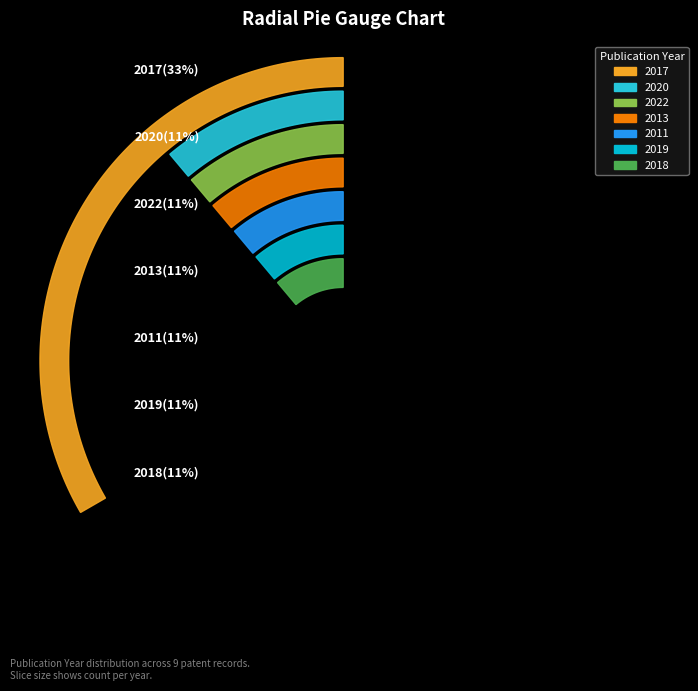

Rank the categories by value from highest to lowest.

2017, 2018, 2019, 2011, 2013, 2020, 2022